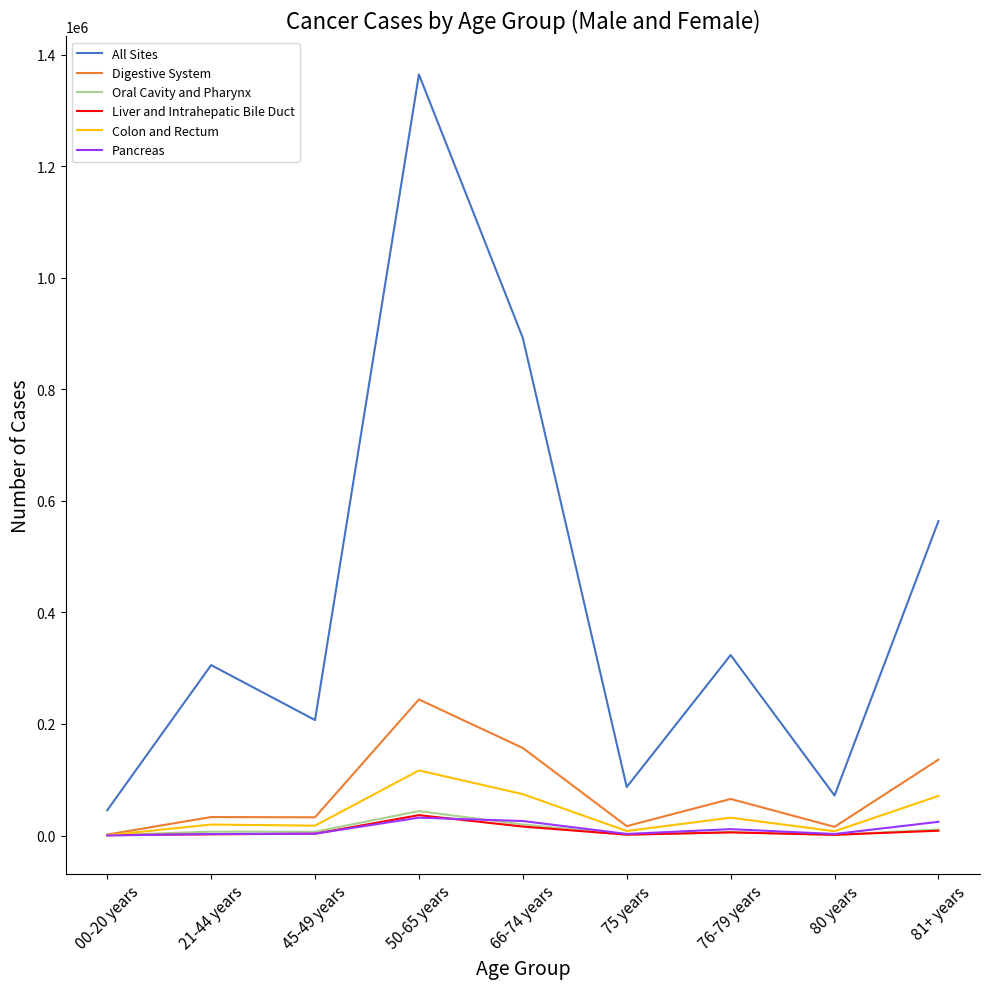

True or false: Liver and Intrahepatic Bile Duct and All Sites cross at least once.

False